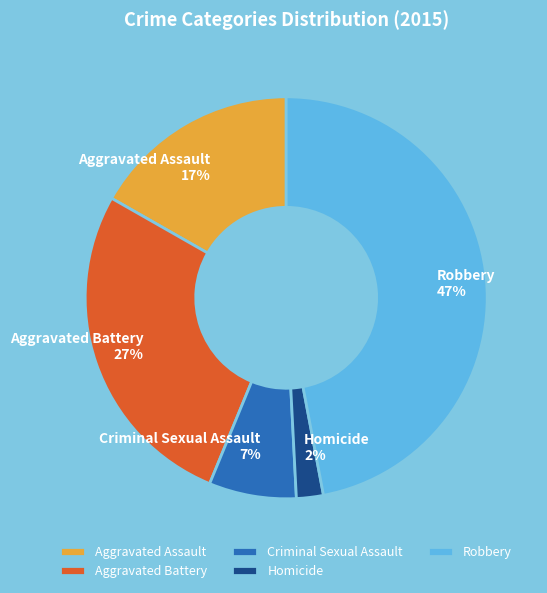

What percentage is the Criminal Sexual Assault slice, to the nearest percent?

7%